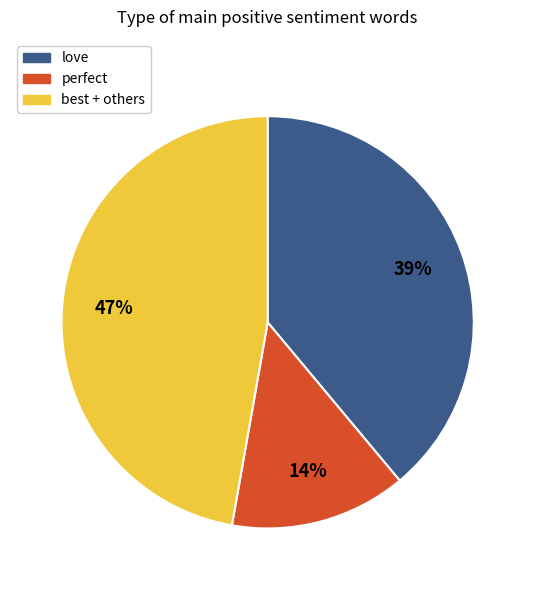

To the nearest percent, what is the difference between the largest and smallest slice percentages?

33%